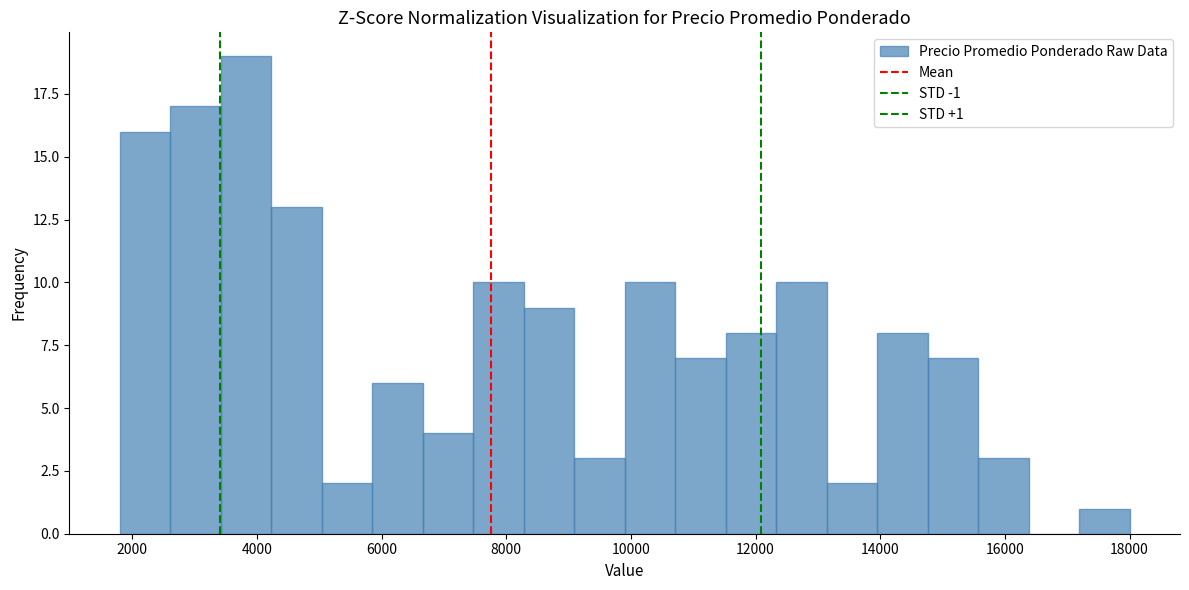

Which range on the x-axis has the tallest bar?

3400 to 4200